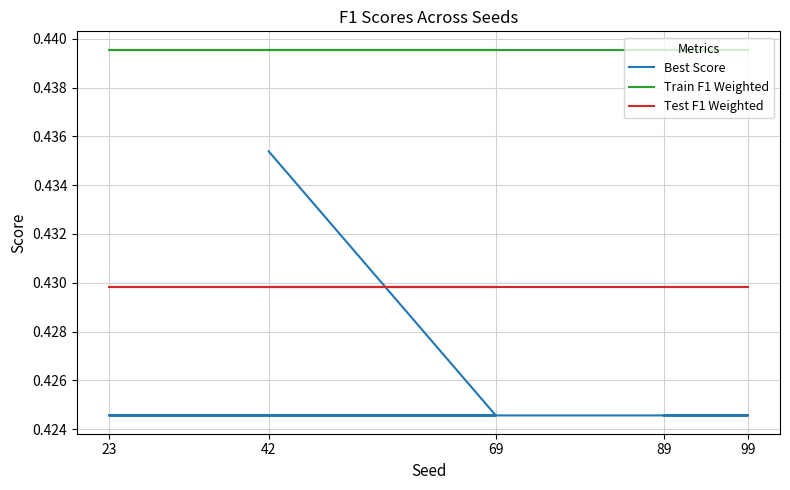

Between 69 and 89, which series saw the biggest shift?

Best Score